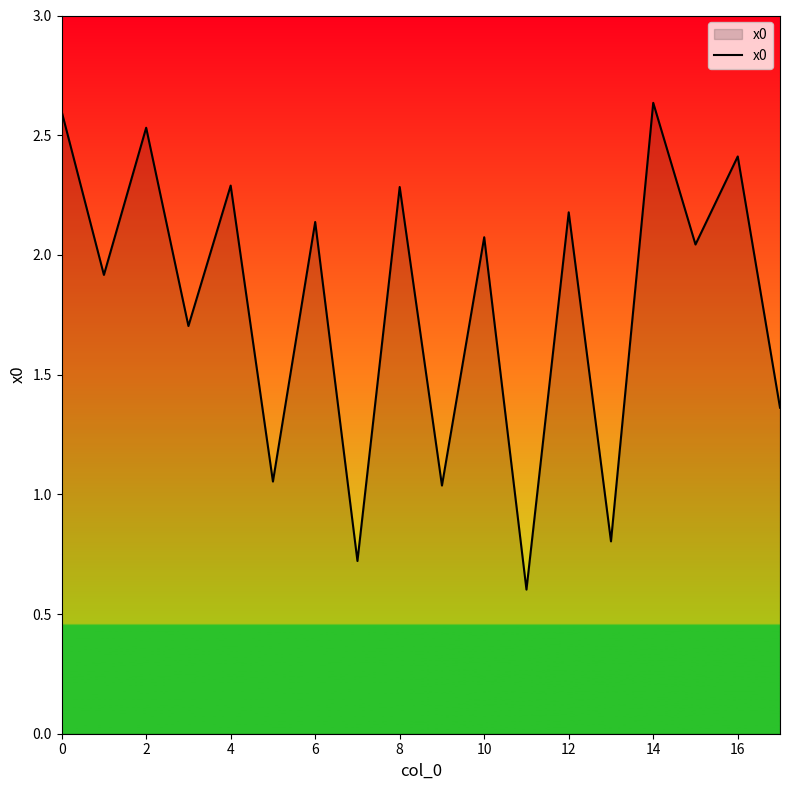

What is the minimum value shown in the chart?

0.6